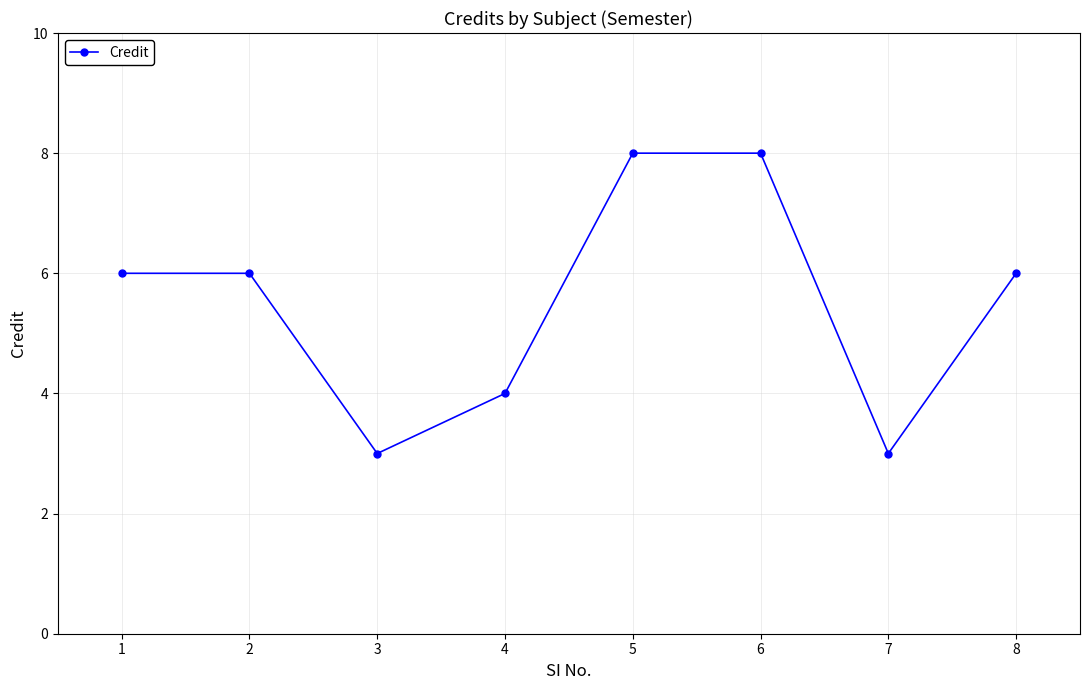

How many distinct data groups are displayed?

1